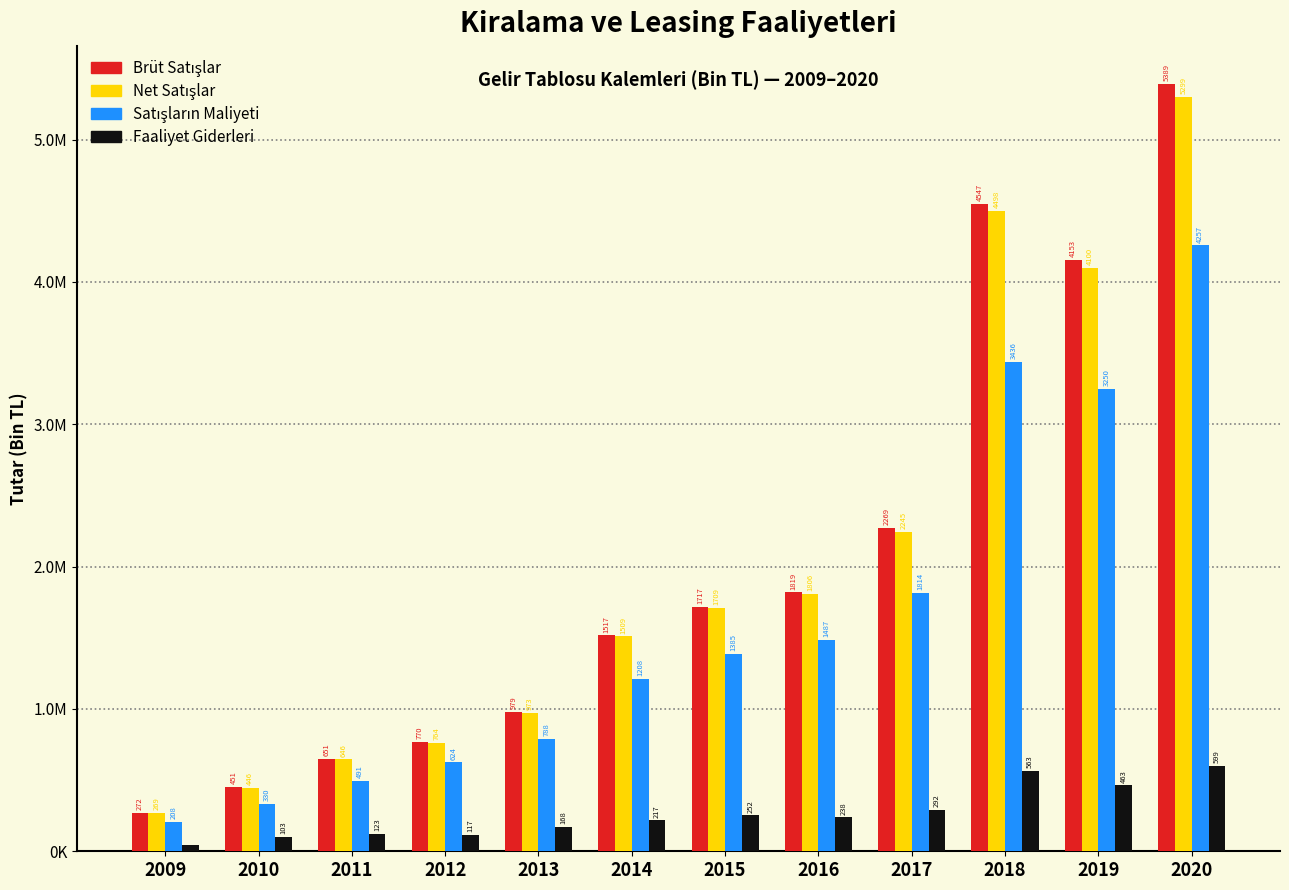

Are the bars grouped side by side (vs. stacked)?

Yes